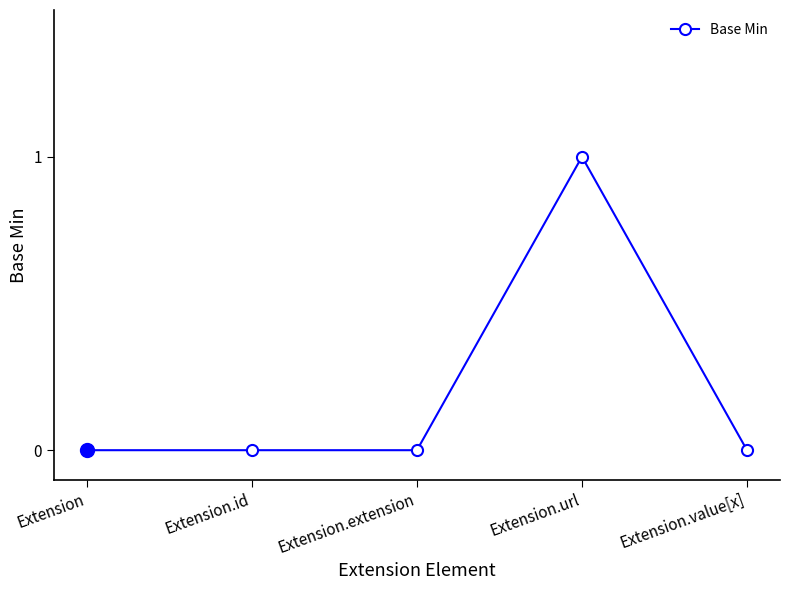

What position from the left is Extension.value[x]?

5